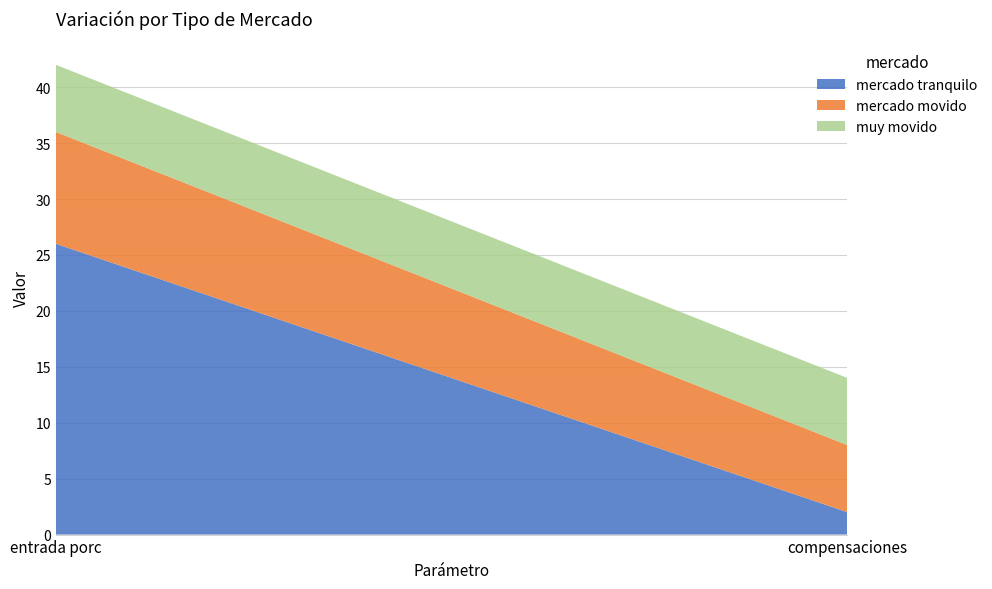

Reading left to right, extract all data points from this chart.

mercado tranquilo: entrada porc=26	compensaciones=2
mercado movido: entrada porc=10	compensaciones=6
muy movido: entrada porc=6	compensaciones=6